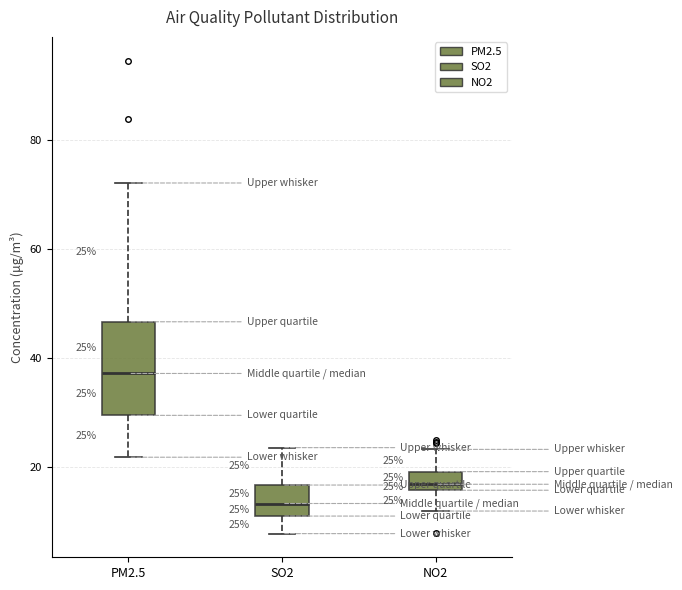

Which box is the tallest, from its lower edge to its upper edge?

PM2.5